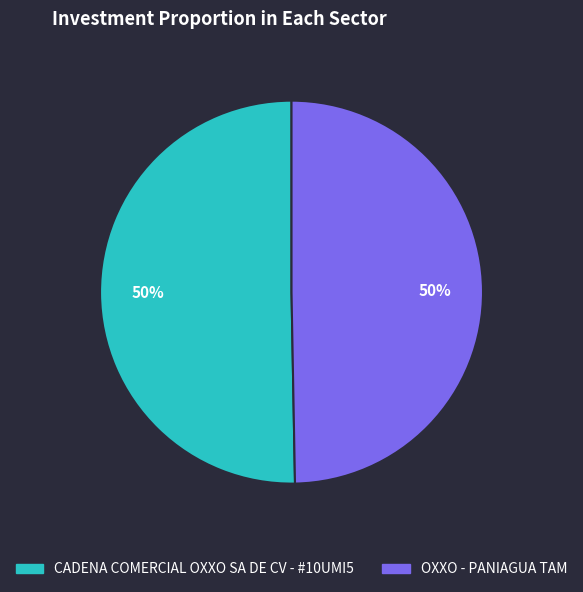

The CADENA COMERCIAL OXXO SA DE CV - #10UMI5 slice represents 58% of the pie. True or false?

False